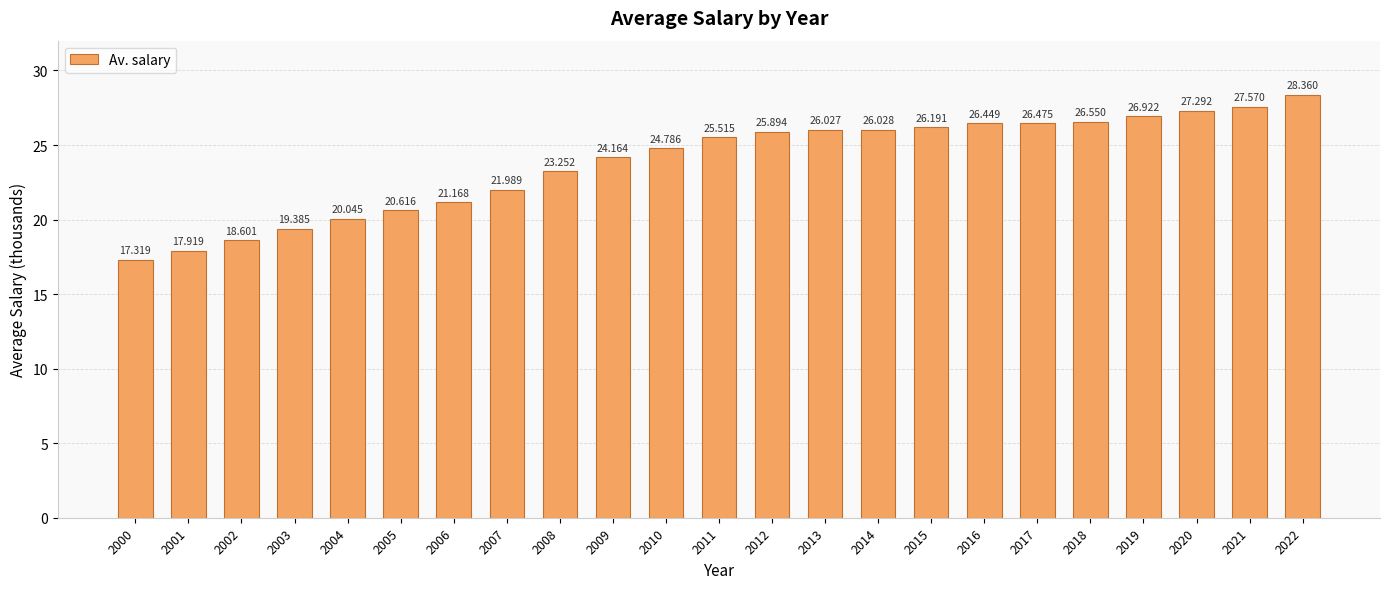

What is the difference between the values at 2016 and 2004?

6.4